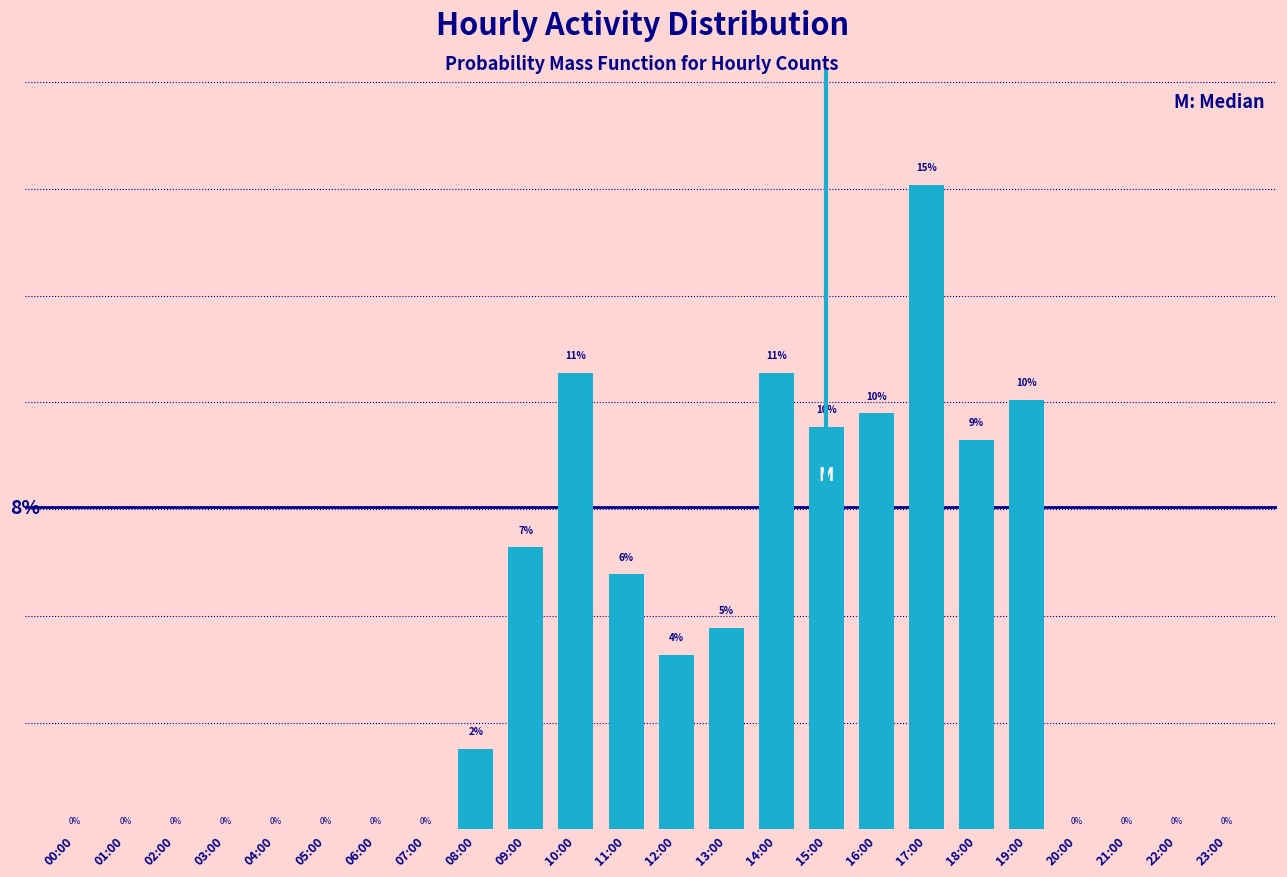

Are the bars horizontal?

No